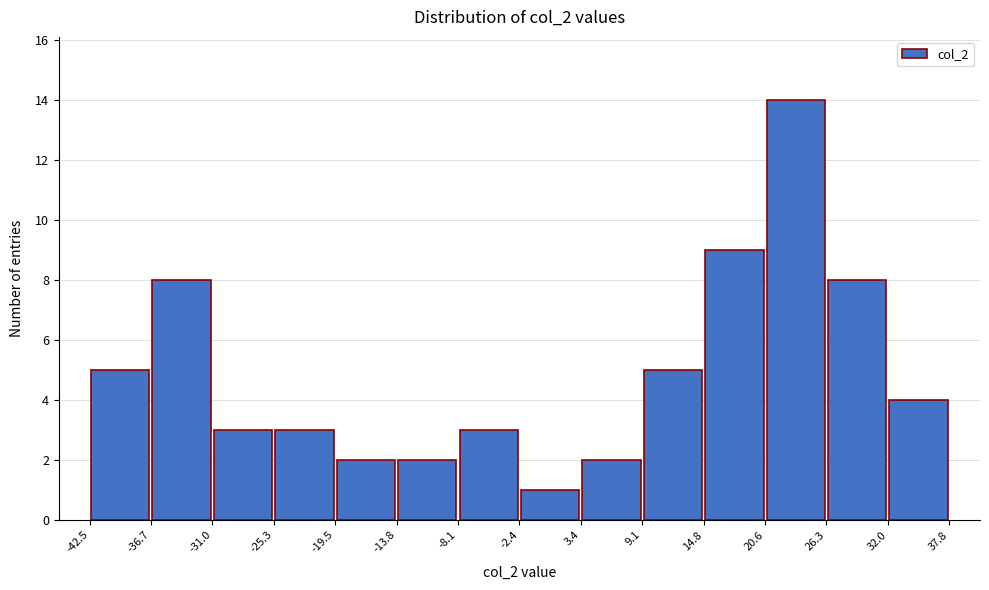

Reading left to right, transcribe this chart: for each bar, give the range it covers on the x-axis and its height. The values are not printed on the chart, so give them approximately, as read against the axis.

-42.5 to -36.7: 5
-36.7 to -31.0: 8
-31.0 to -25.3: 3
-25.3 to -19.5: 3
-19.5 to -13.8: 2
-13.8 to -8.1: 2
-8.1 to -2.4: 3
-2.4 to 3.4: 1
3.4 to 9.1: 2
9.1 to 14.8: 5
14.8 to 20.6: 9
20.6 to 26.3: 14
26.3 to 32.0: 8
32.0 to 37.8: 4